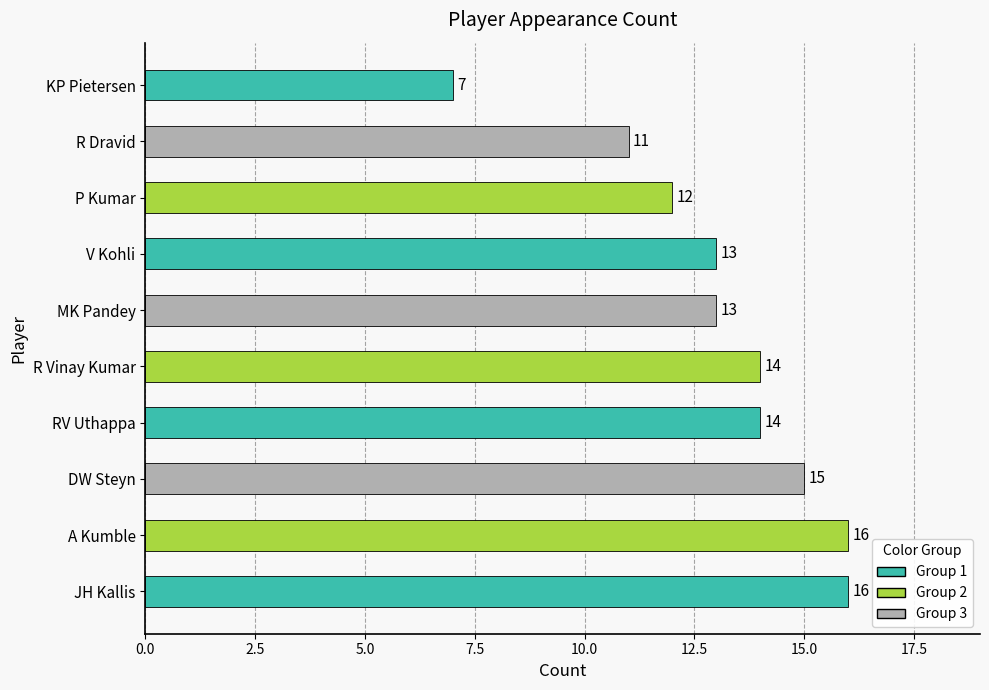

What is the greatest value displayed?

16